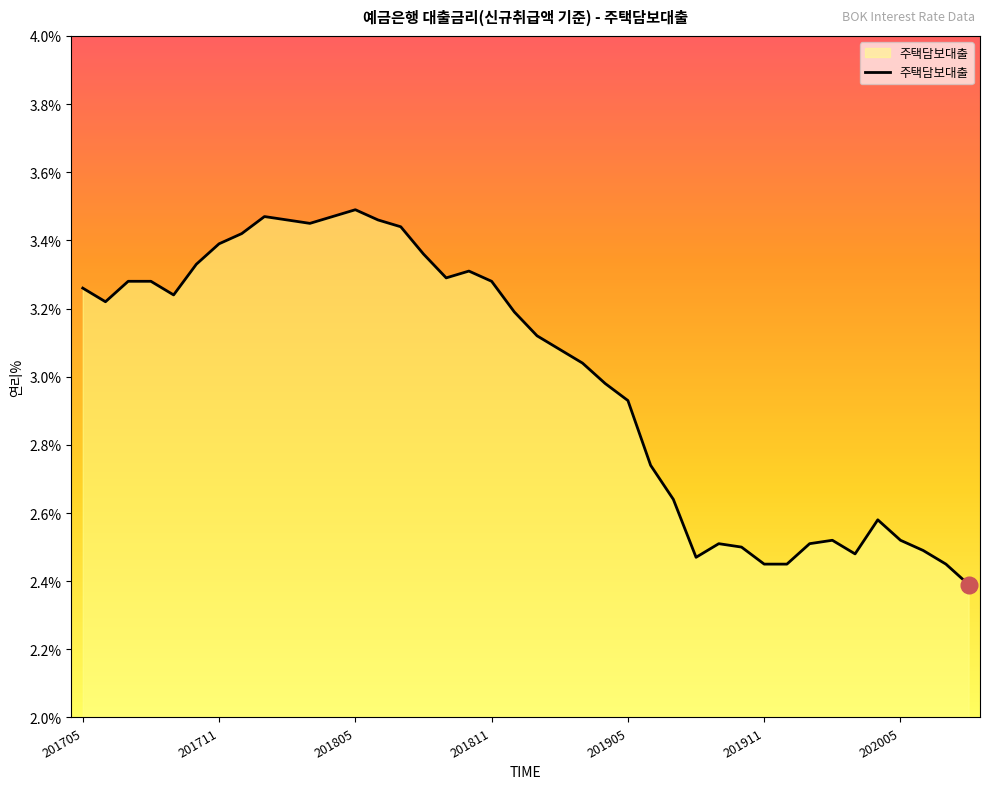

What is the minimum value shown in the chart?

2.4